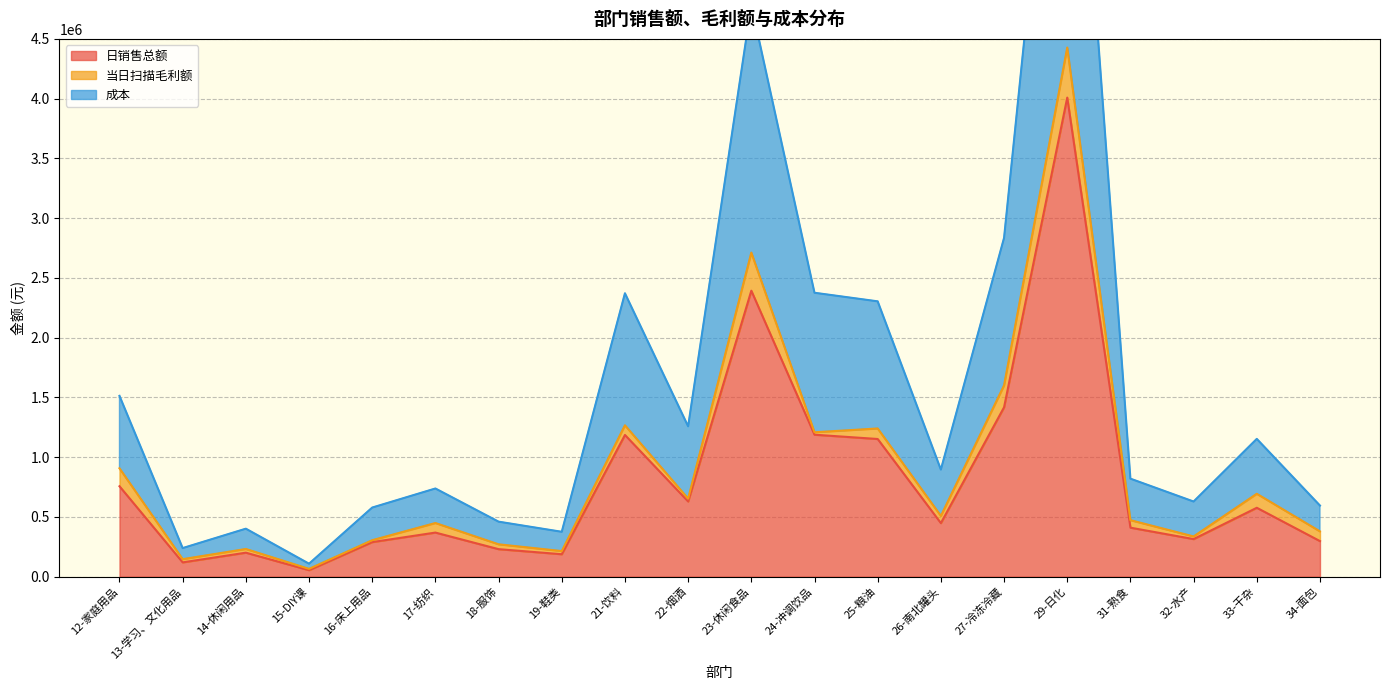

At which label is 日销售总额 closest to 2031519?

23-休闲食品